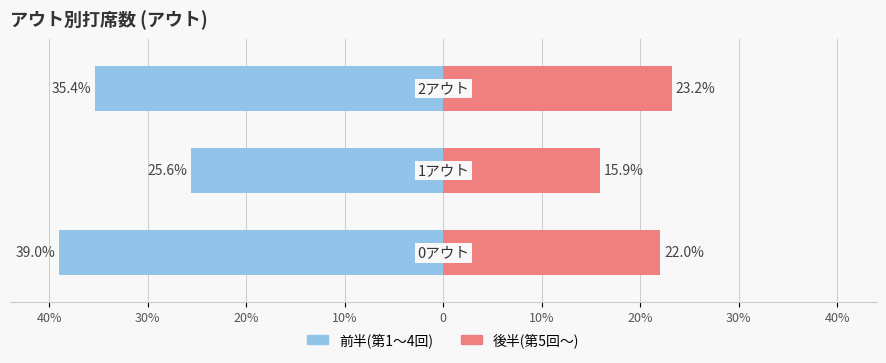

How many groups of bars are there?

3